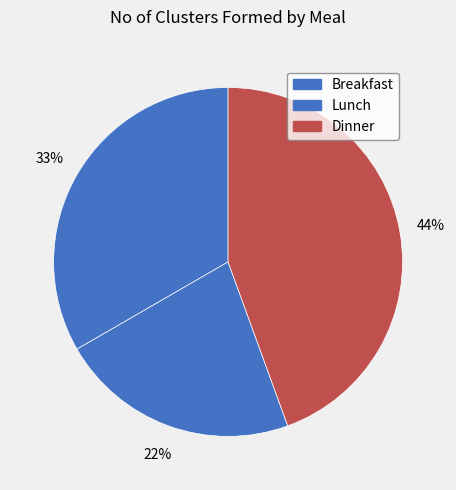

Is Lunch the majority of the pie?

No